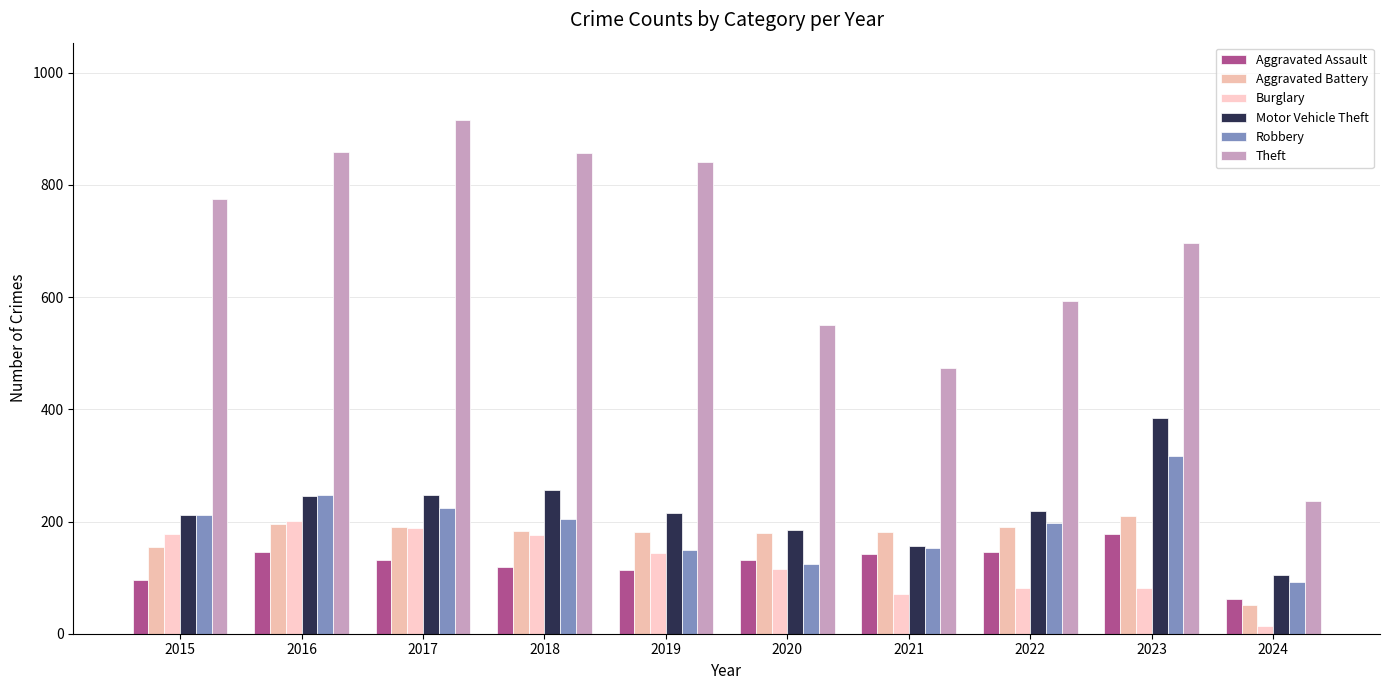

How many groups of bars are there?

10